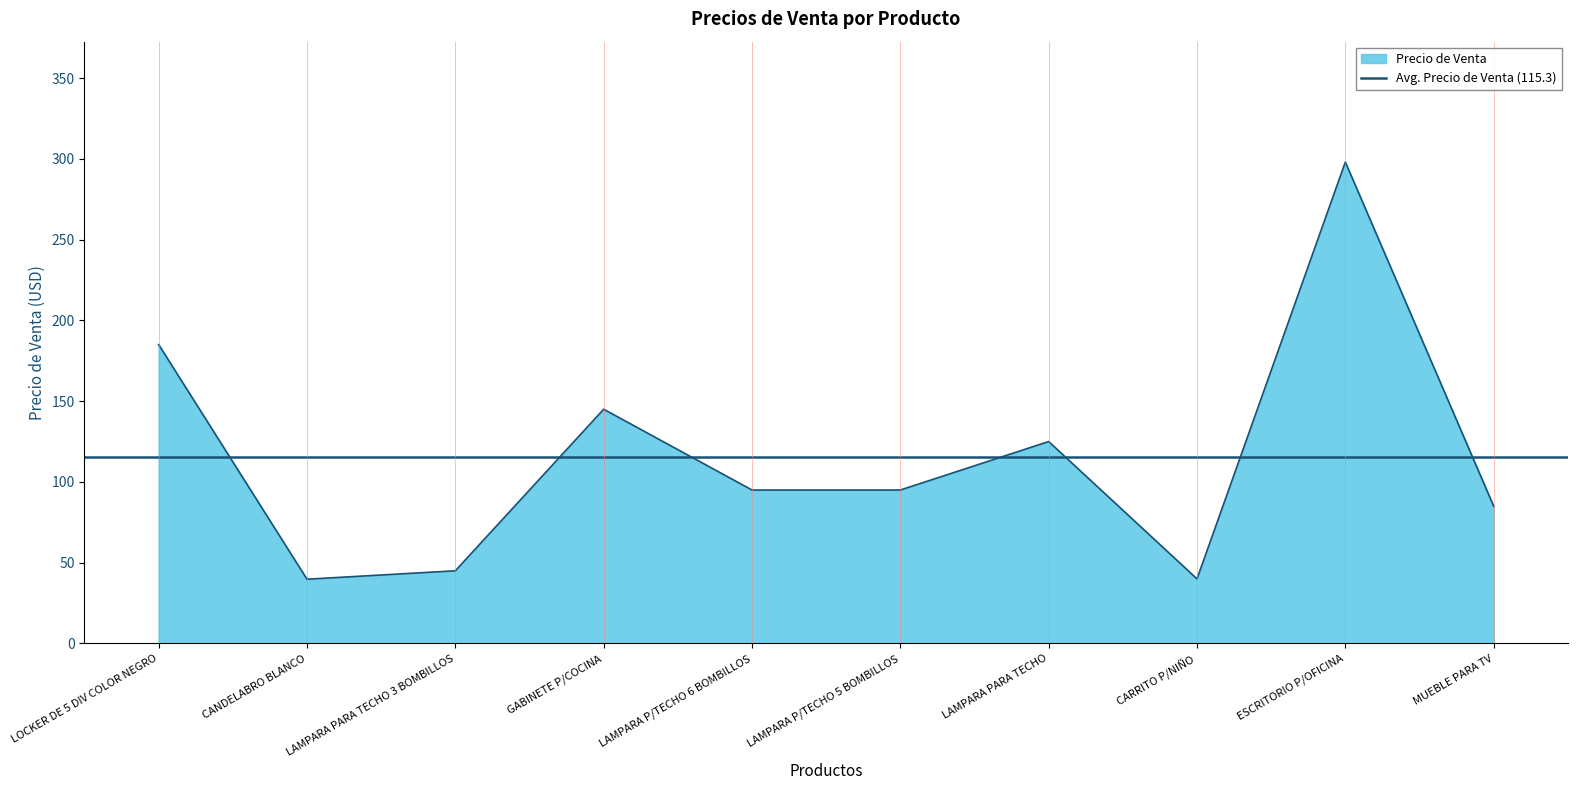

Reading left to right, what are all the values shown in this chart?

LOCKER DE 5 DIV COLOR NEGRO=185.0	CANDELABRO BLANCO=39.8	LAMPARA PARA TECHO 3 BOMBILLOS=45.0	GABINETE P/COCINA=145.0	LAMPARA P/TECHO 6 BOMBILLOS=95.0	LAMPARA P/TECHO 5 BOMBILLOS=95.0	LAMPARA PARA TECHO=125.0	CARRITO P/NIÑO=40.0	ESCRITORIO P/OFICINA=298.0	MUEBLE PARA TV=85.0